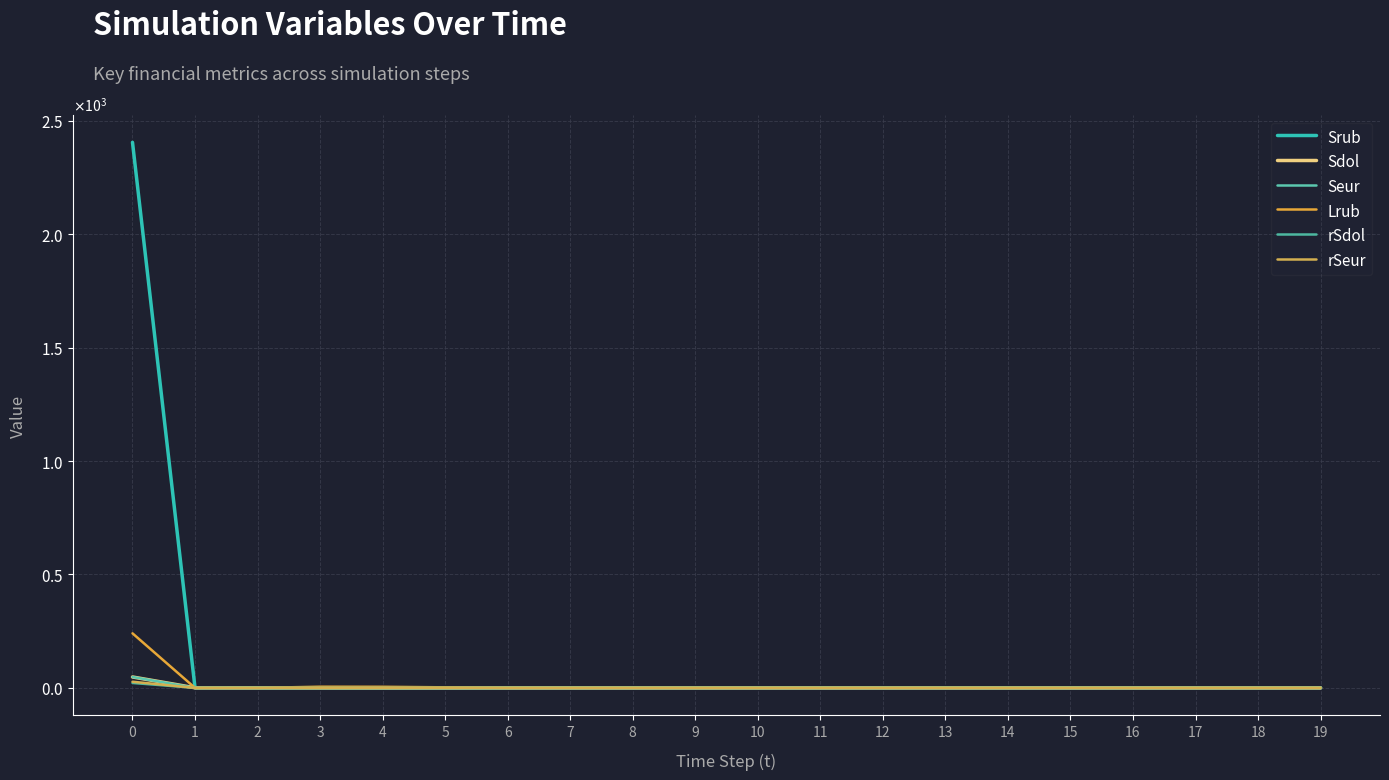

Is this an area chart (filled region under the line)?

No